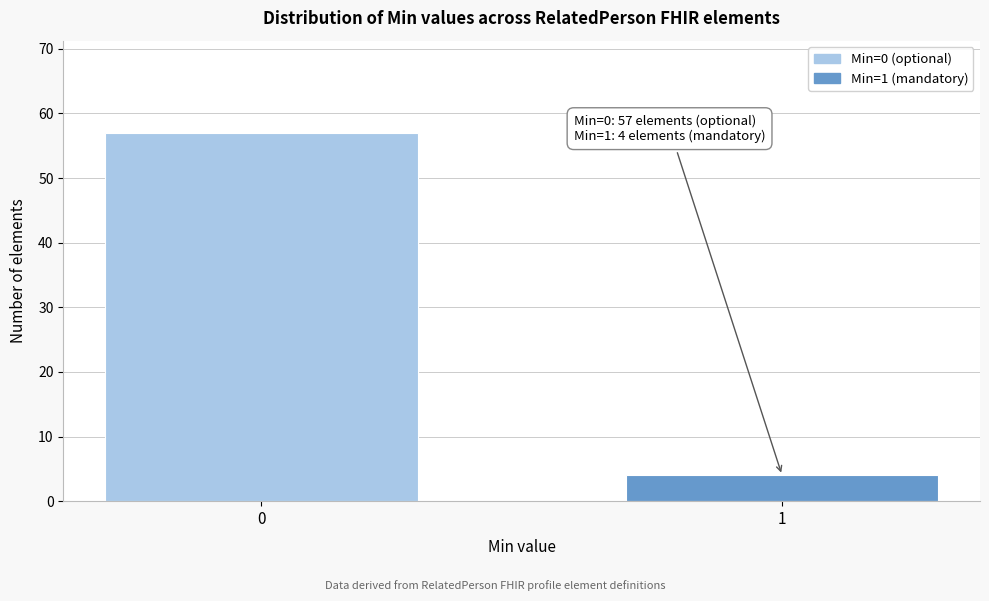

Reading right to left, extract all data points from this chart.

4	57